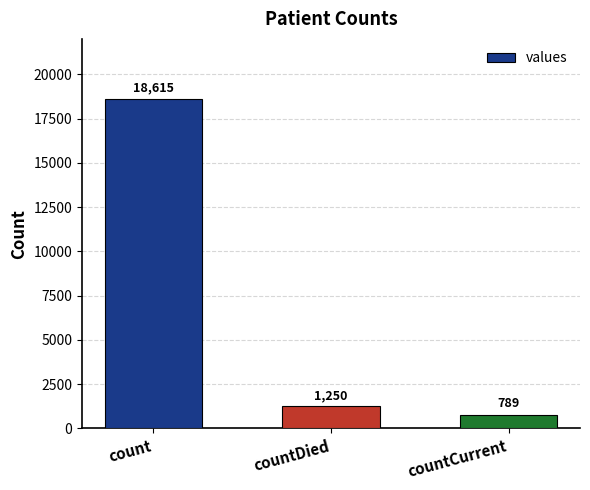

What is the difference between the maximum and second lowest values?

17365